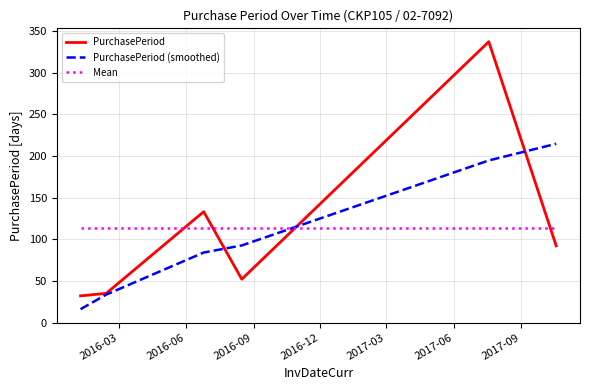

Which series has the largest range (max minus min)?

PurchasePeriod